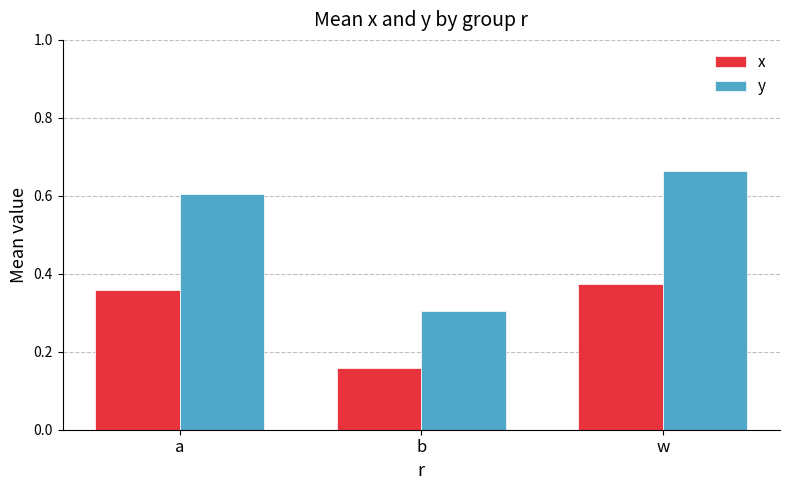

What is the label of the 1st bar from the right?

w